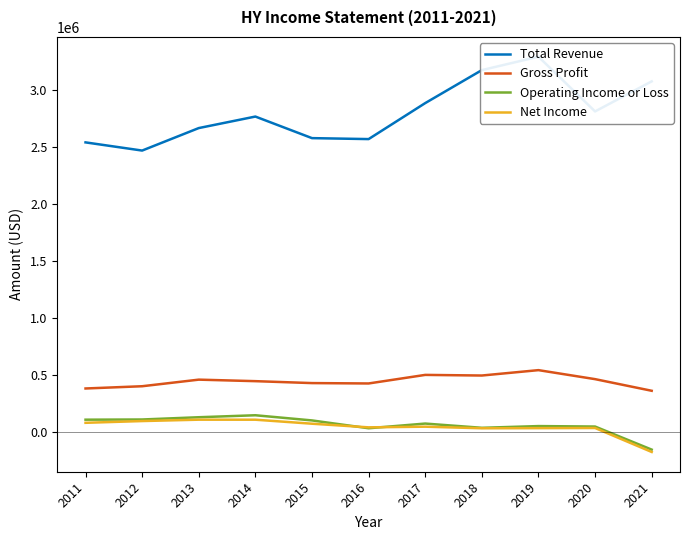

What is the value of the Gross Profit point at the 9th from the left?

544300